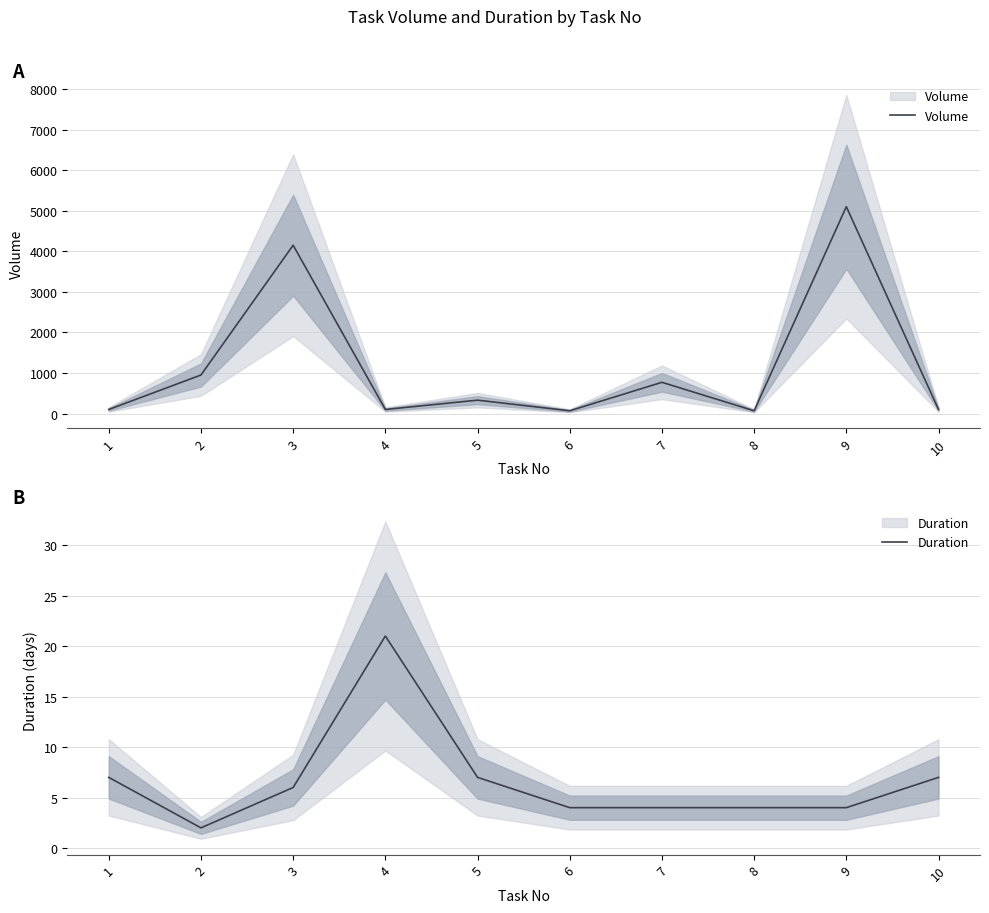

True or false: Duration and Volume cross at least once.

False